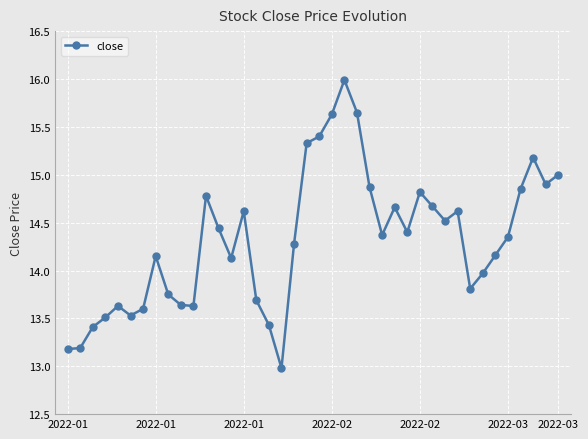

True or false: there are more than 1 points higher than both neighbors.

True